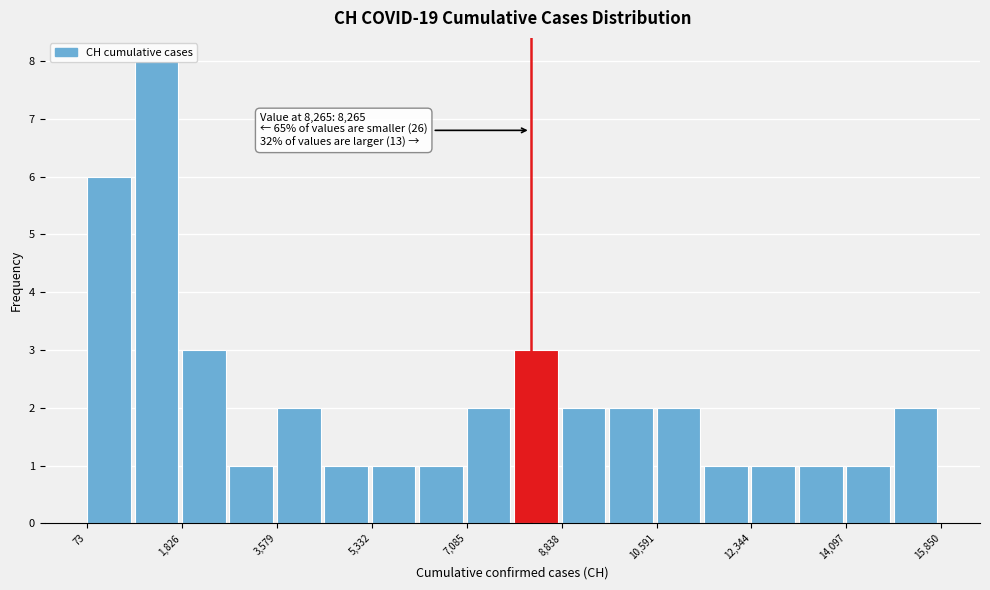

Which range on the x-axis has the tallest bar?

1000 to 1800